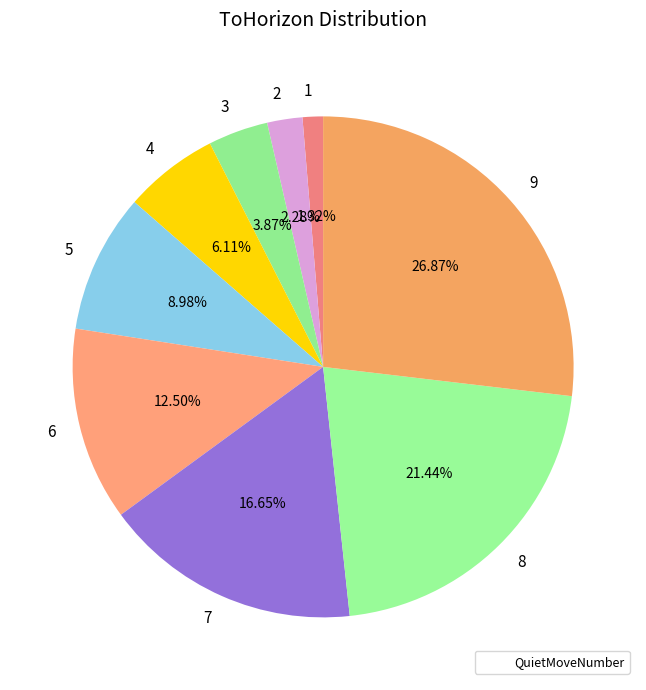

The 9 slice represents 27% of the pie. True or false?

True